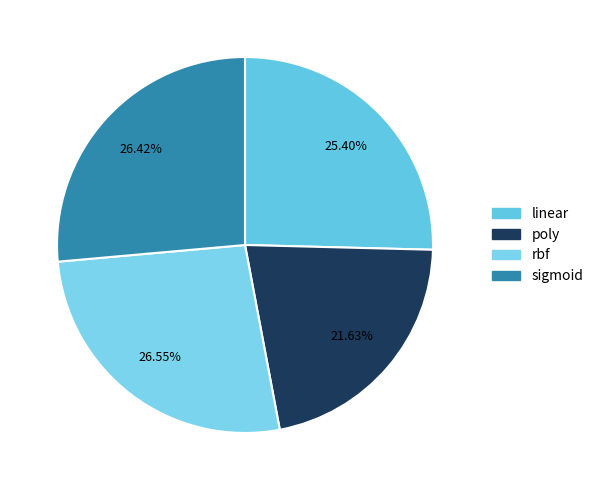

To the nearest percent, what is the difference between the largest and smallest slice percentages?

5%